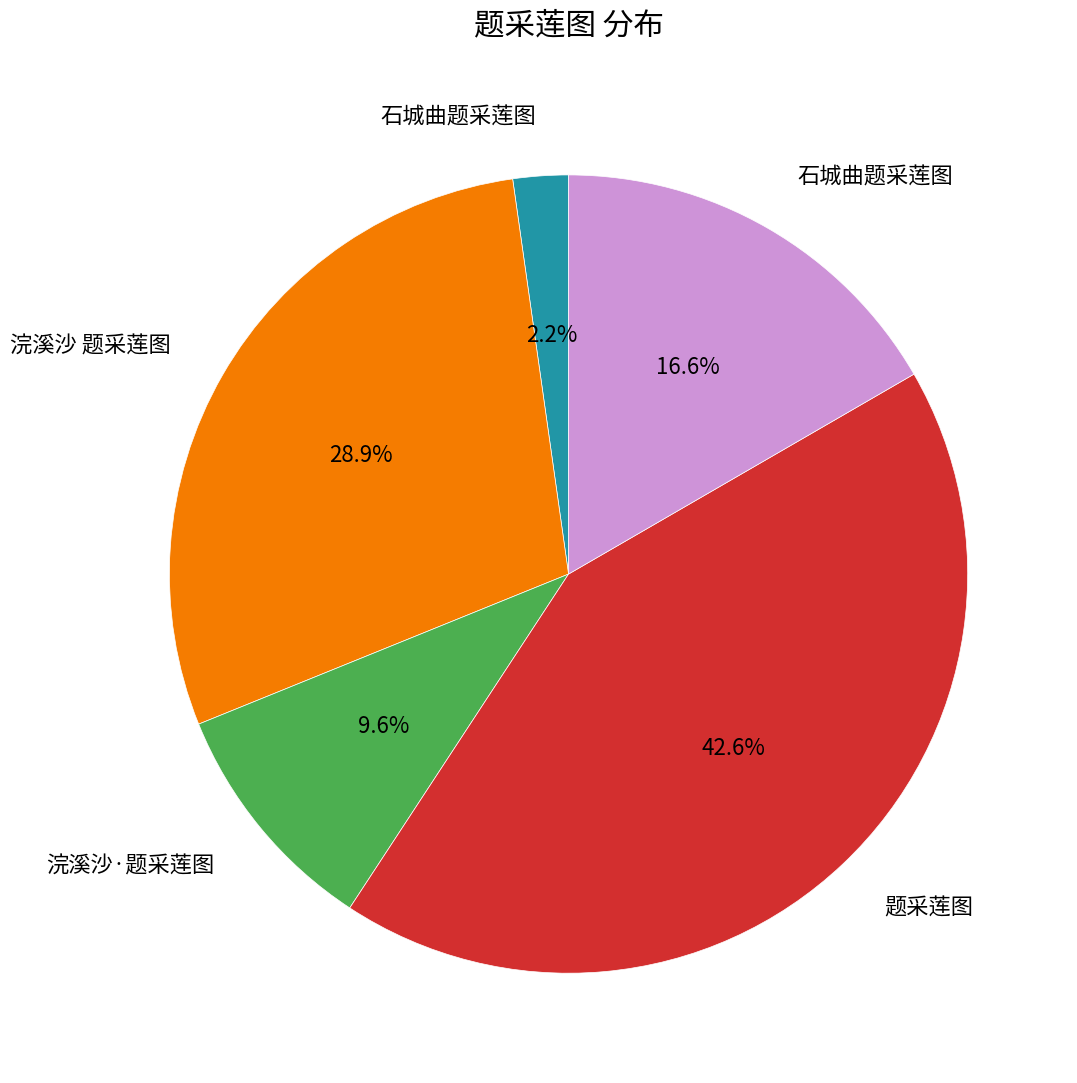

Is there any slice that represents more than half of the pie?

No